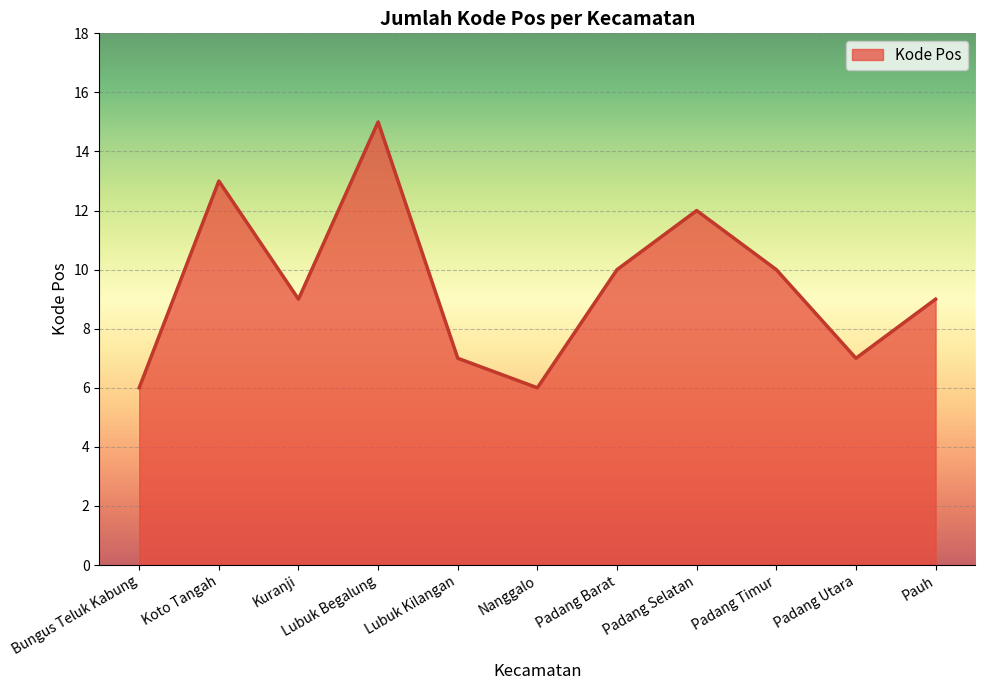

The value at Lubuk Begalung is 15. True or false?

True